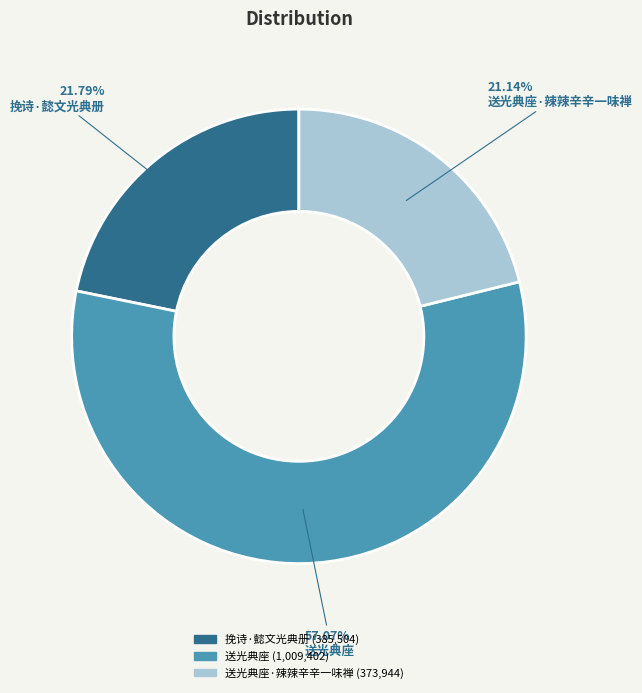

To the nearest percent, what is the average slice percentage?

33%